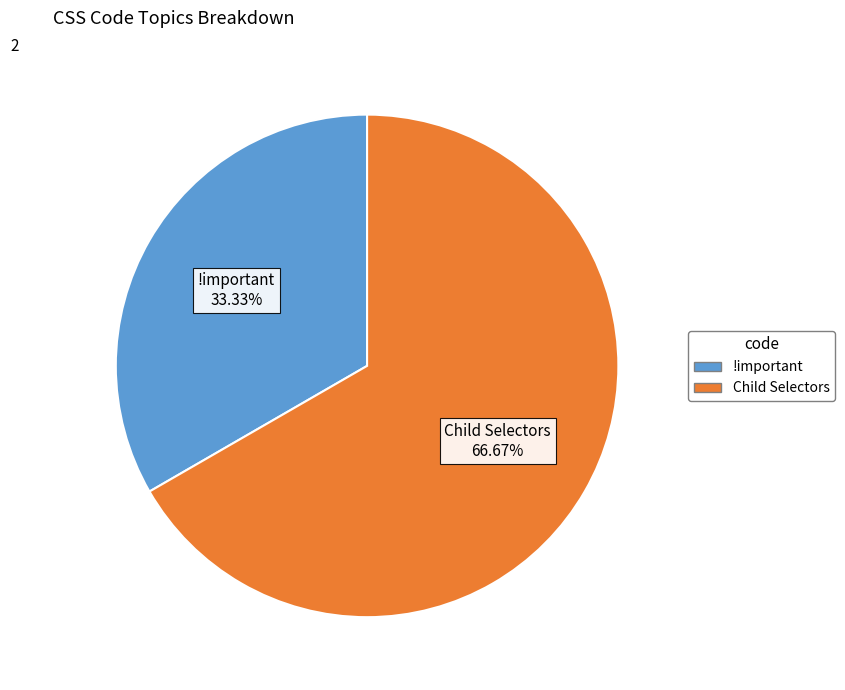

Which category has the biggest portion of the pie?

Child Selectors